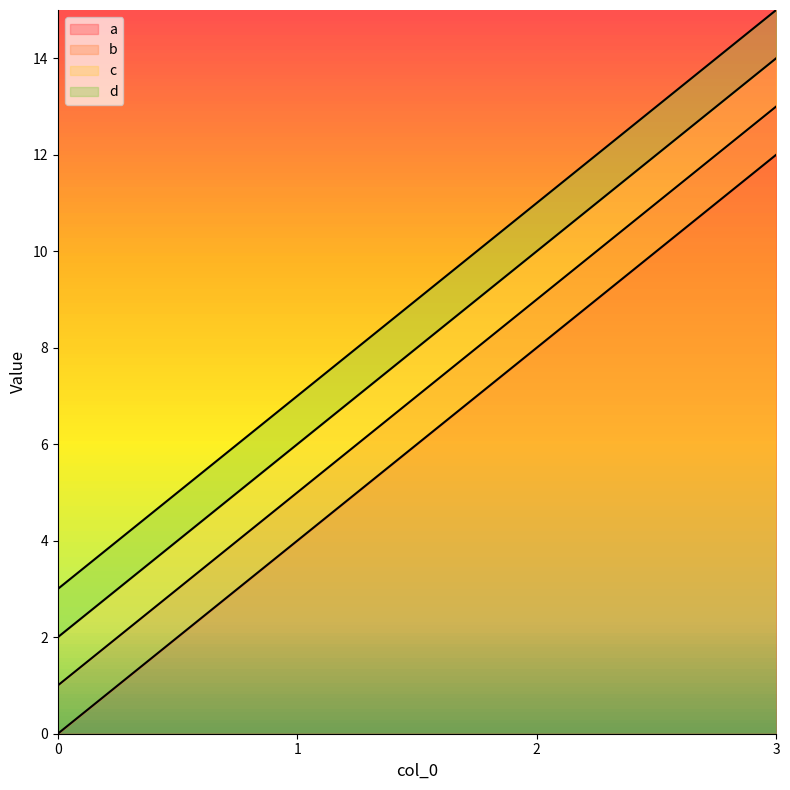

Rank the series by their maximum value, from highest to lowest.

d, c, b, a